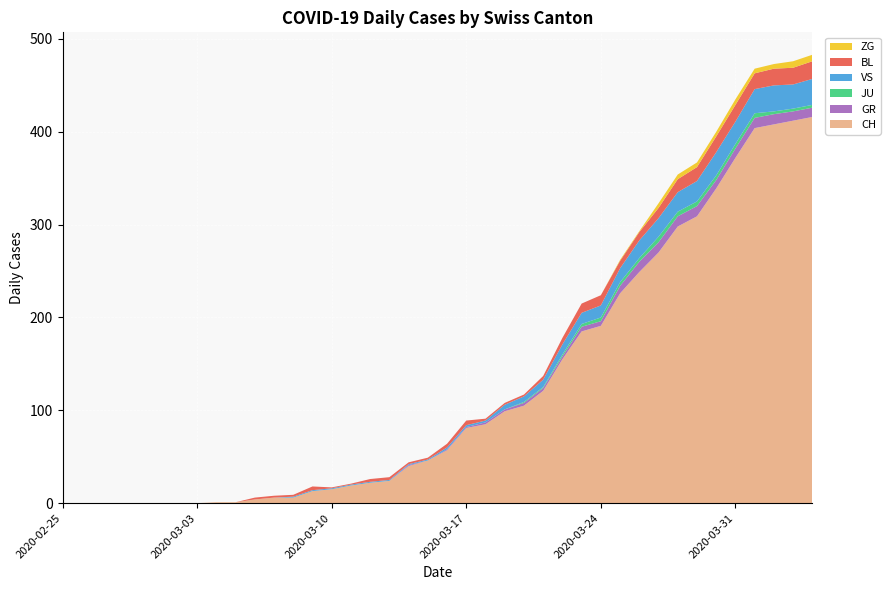

Reading right to left, list all the values displayed in this chart.

CH: 39=416	38=412	37=408	36=404	35=372	34=339	33=309	32=298	31=270	30=249	29=226	28=191	27=185	26=155	25=121	24=105	23=99	22=85	21=81	20=57	19=46	18=40	17=24	16=22	15=19	14=15	13=13	12=6	11=6	10=4	9=1	8=1	7=0	6=0	5=0	4=0	3=0	2=0	1=0	0=0
GR: 39=10	38=10	37=11	36=11	35=10	34=9	33=11	32=11	31=11	30=11	29=8	28=5	27=5	26=3	25=3	24=3	23=2	22=2	21=1	20=1	19=0	18=1	17=0	16=0	15=0	14=0	13=0	12=0	11=0	10=0	9=0	8=0	7=0	6=0	5=0	4=0	3=0	2=0	1=0	0=0
JU: 39=3	38=3	37=3	36=5	35=5	34=5	33=5	32=5	31=6	30=4	29=4	28=4	27=3	26=2	25=1	24=1	23=0	22=0	21=0	20=0	19=0	18=0	17=0	16=0	15=0	14=0	13=0	12=0	11=0	10=0	9=0	8=0	7=0	6=0	5=0	4=0	3=0	2=0	1=0	0=0
VS: 39=28	38=26	37=28	36=26	35=24	34=25	33=22	32=21	31=20	30=19	29=15	28=13	27=12	26=11	25=8	24=6	23=5	22=2	21=2	20=2	19=1	18=1	17=1	16=1	15=1	14=1	13=1	12=1	11=0	10=0	9=0	8=0	7=0	6=0	5=0	4=0	3=0	2=0	1=0	0=0
BL: 39=19	38=18	37=18	36=17	35=18	34=17	33=15	32=14	31=11	30=9	29=8	28=11	27=10	26=7	25=4	24=2	23=2	22=2	21=5	20=4	19=2	18=2	17=3	16=3	15=1	14=1	13=4	12=2	11=2	10=2	9=0	8=0	7=0	6=0	5=0	4=0	3=0	2=0	1=0	0=0
ZG: 39=7	38=7	37=5	36=5	35=6	34=5	33=5	32=5	31=5	30=1	29=1	28=0	27=0	26=0	25=0	24=0	23=0	22=0	21=0	20=0	19=0	18=0	17=0	16=0	15=0	14=0	13=0	12=0	11=0	10=0	9=0	8=0	7=0	6=0	5=0	4=0	3=0	2=0	1=0	0=0